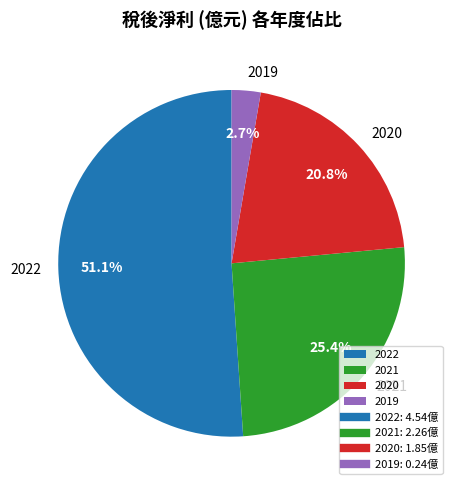

Rank the categories by value from highest to lowest.

2022, 2021, 2020, 2019